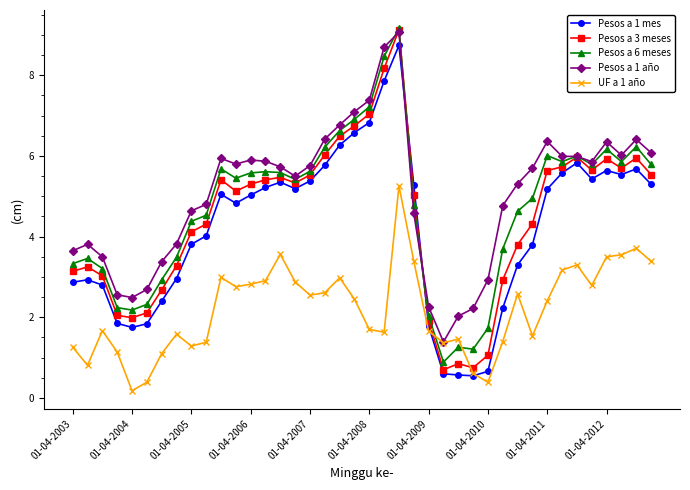

True or false: Pesos a 3 meses has more than 1 interior local peaks.

True